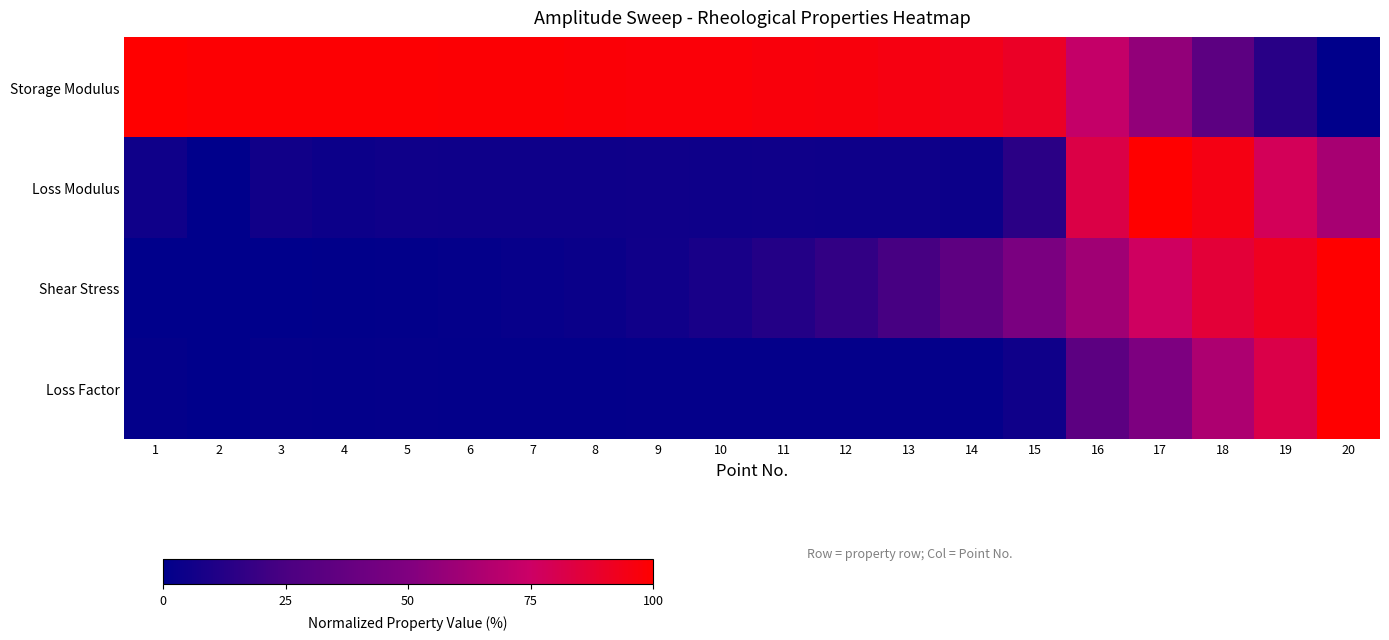

Between 1 and 18, which series saw the biggest shift?

Loss Modulus